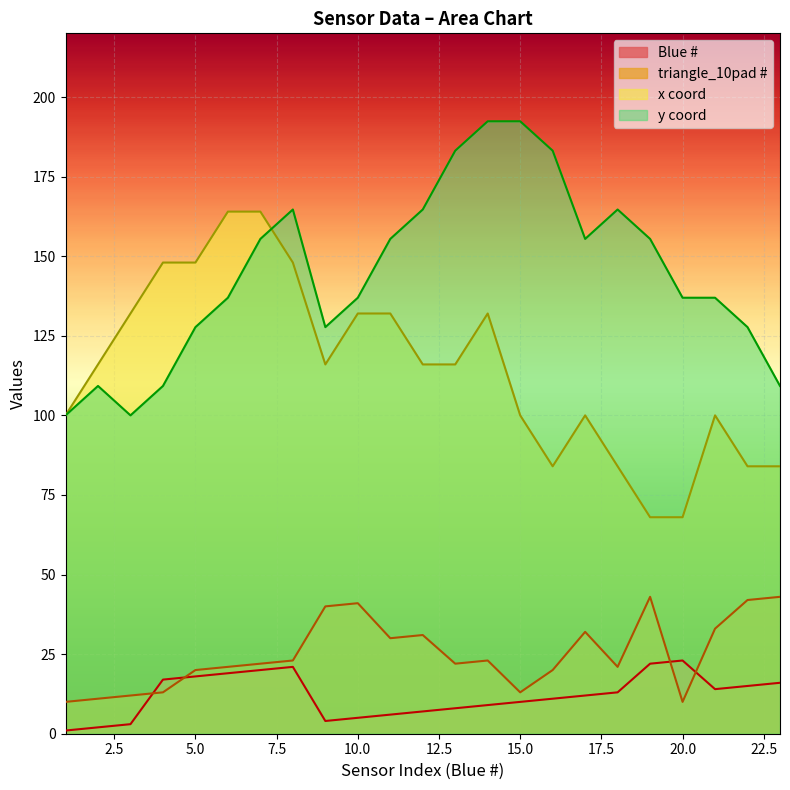

What are all the series names shown in the legend?

Blue #, triangle_10pad #, x coord, y coord